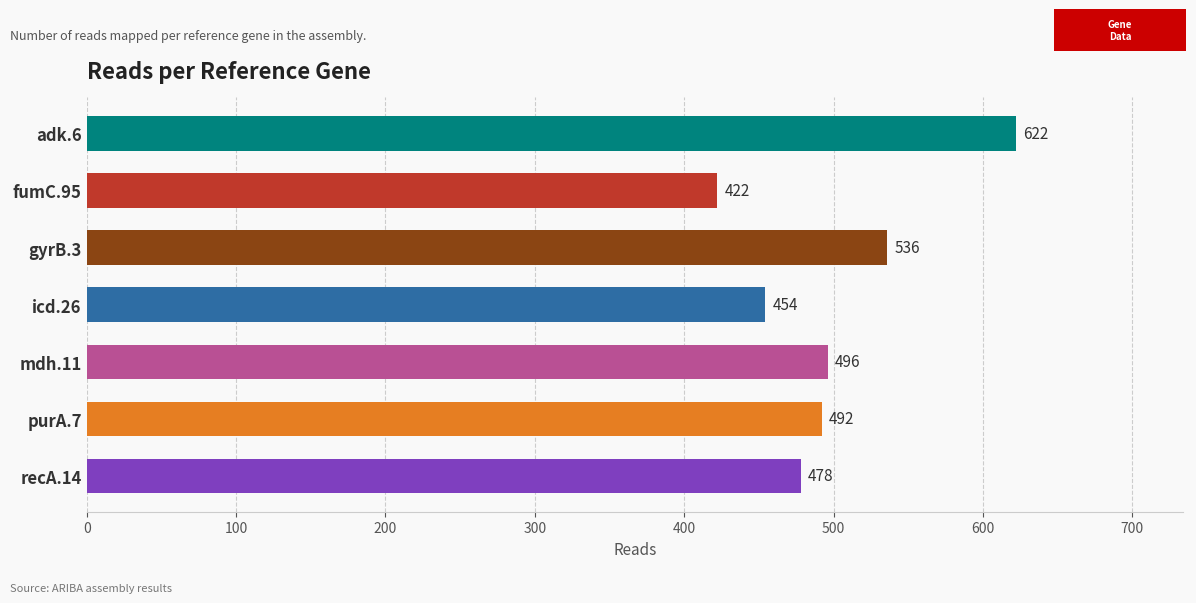

What is the difference between the values at adk.6 and purA.7?

130